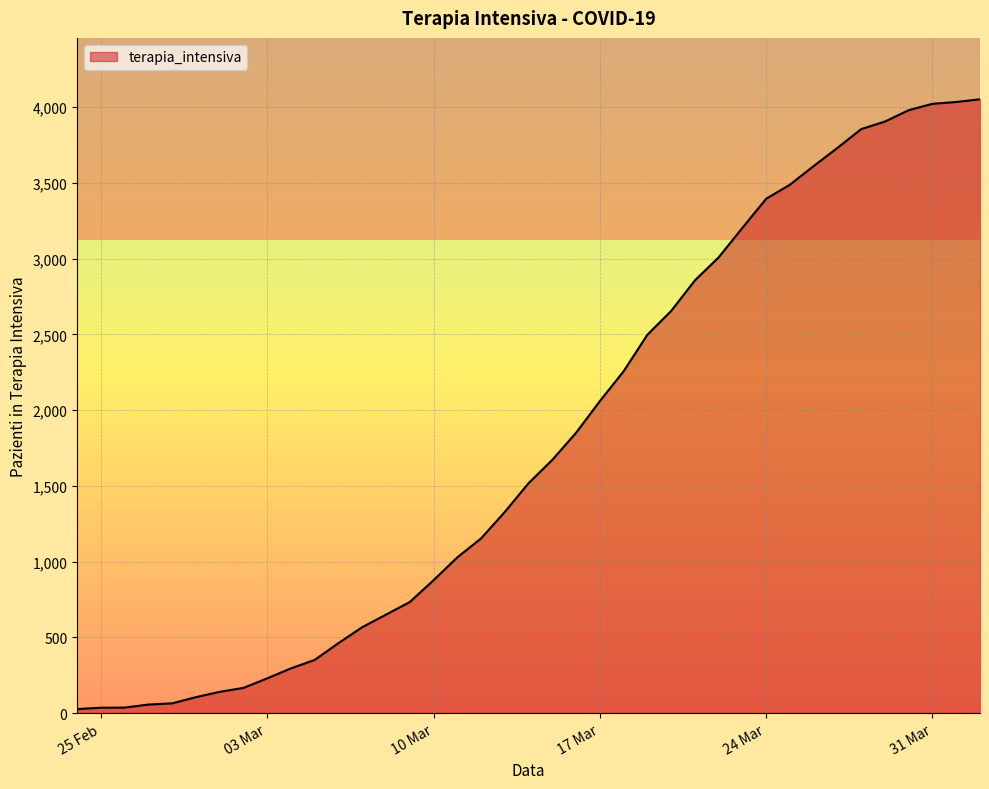

What is the greatest value displayed?

4053